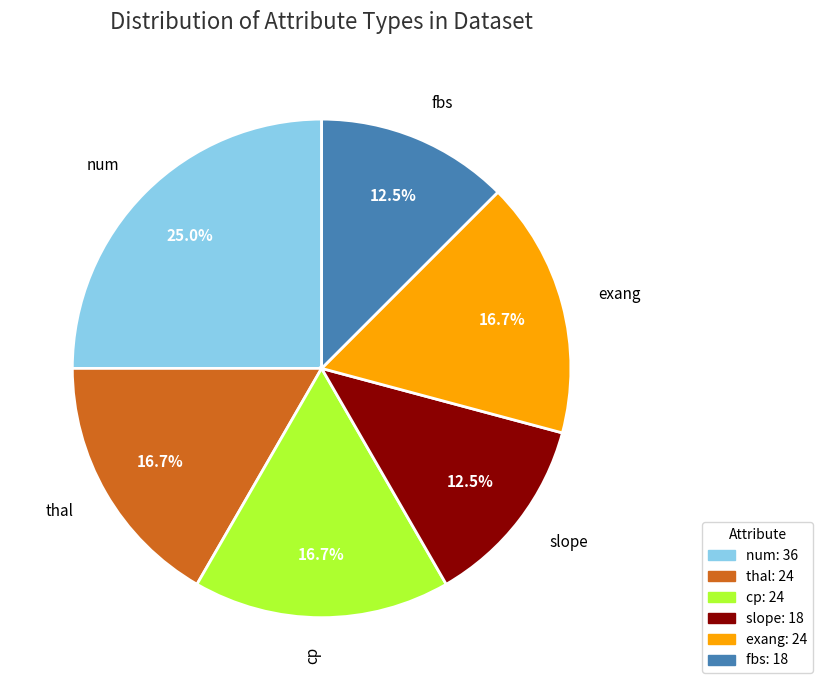

Does any single category account for the majority?

No